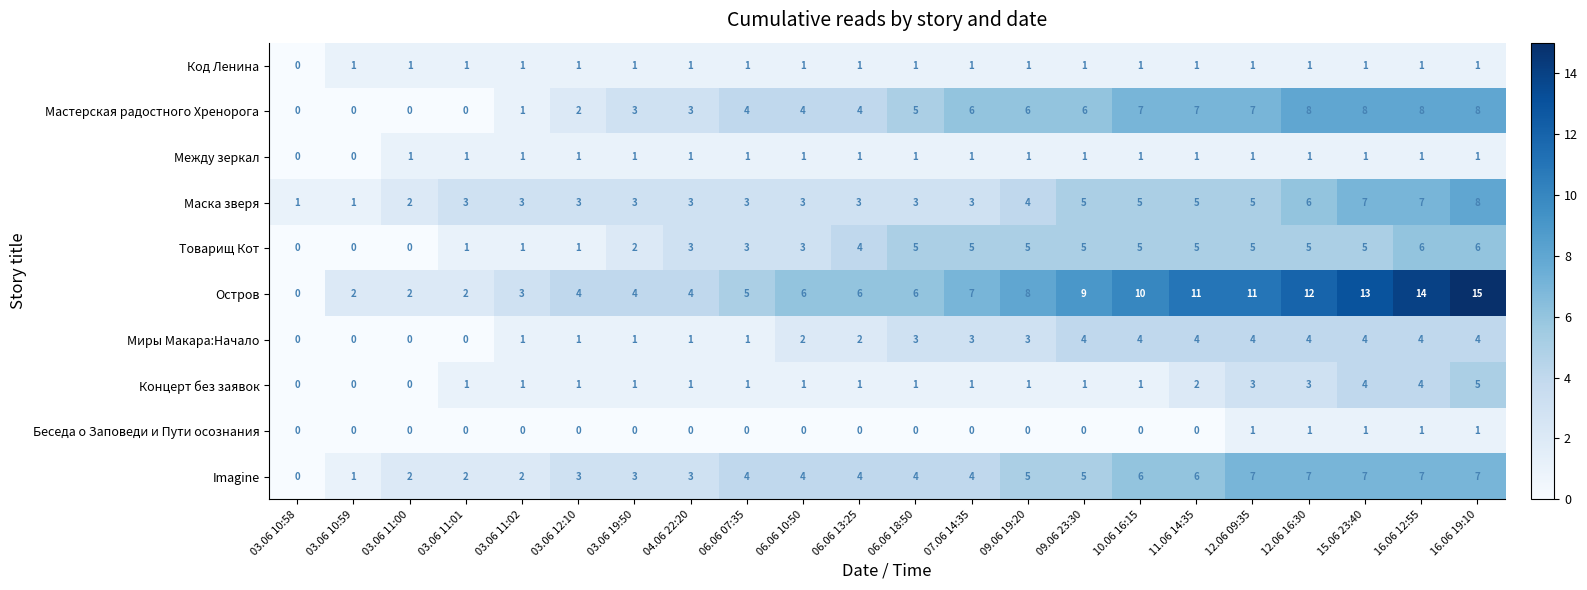

How many data points in Товарищ Кот are less than 5?

11